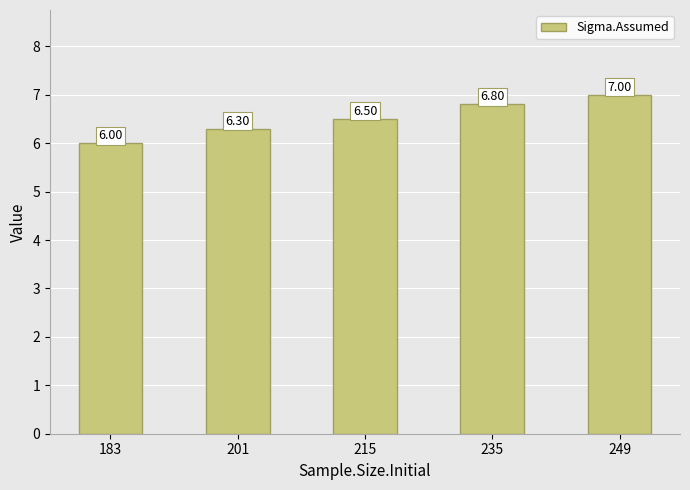

What is the difference between the values at 215 and 249?

0.5